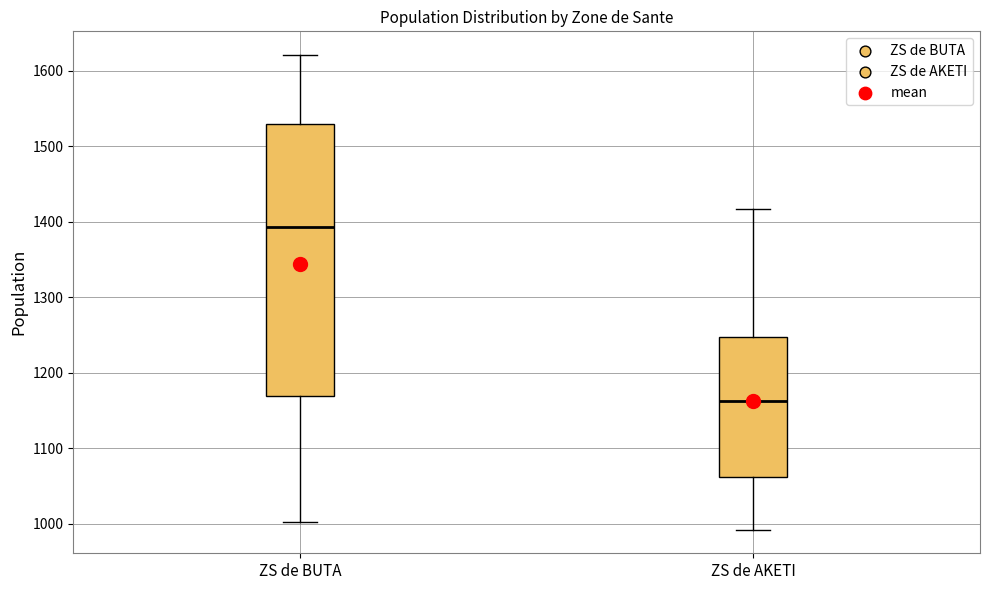

Where does the upper whisker of the box for ZS de BUTA end on the y-axis? The values are not printed on the chart, so give them approximately, as read against the axis.

1620